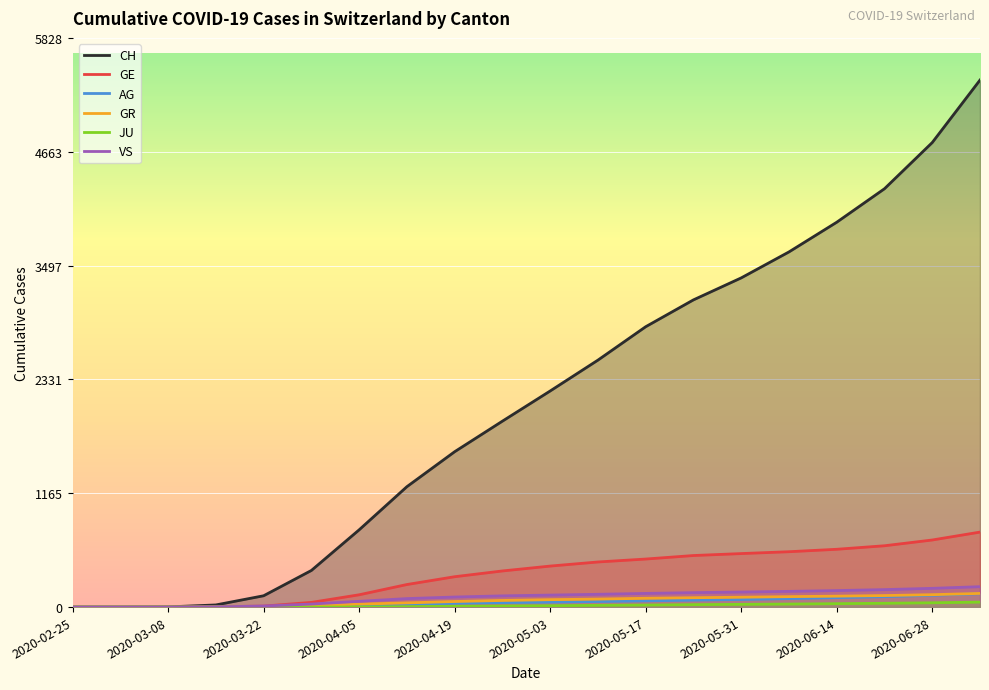

True or false: GR and VS cross at least once.

False